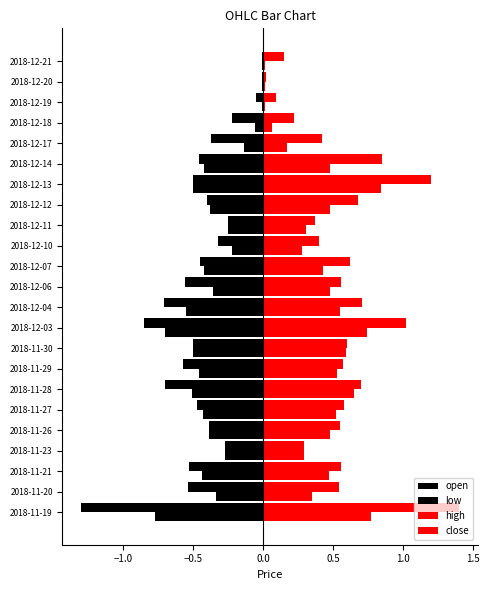

What are all the series names shown in the legend?

open, low, high, close